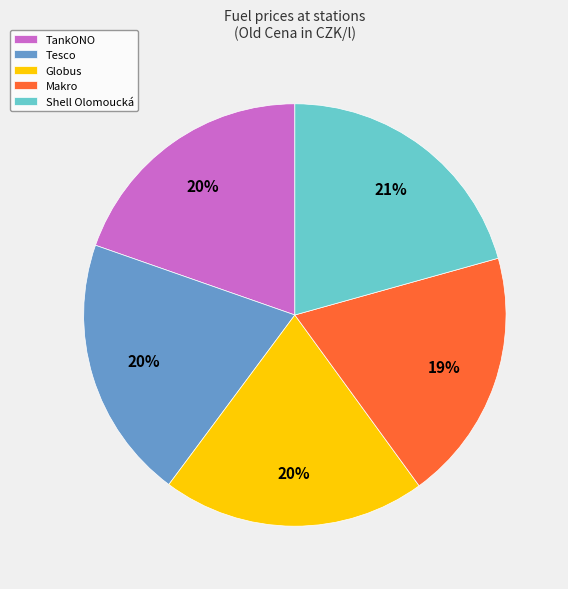

Is Globus the majority of the pie?

No